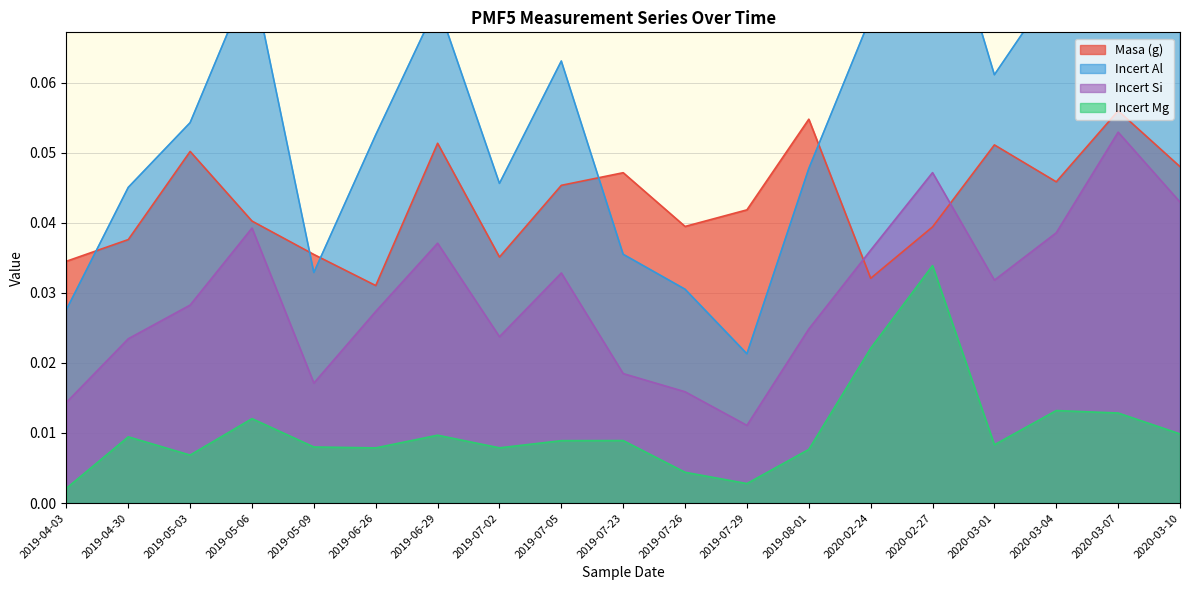

What is the highest value of the Incert Si series?

0.1